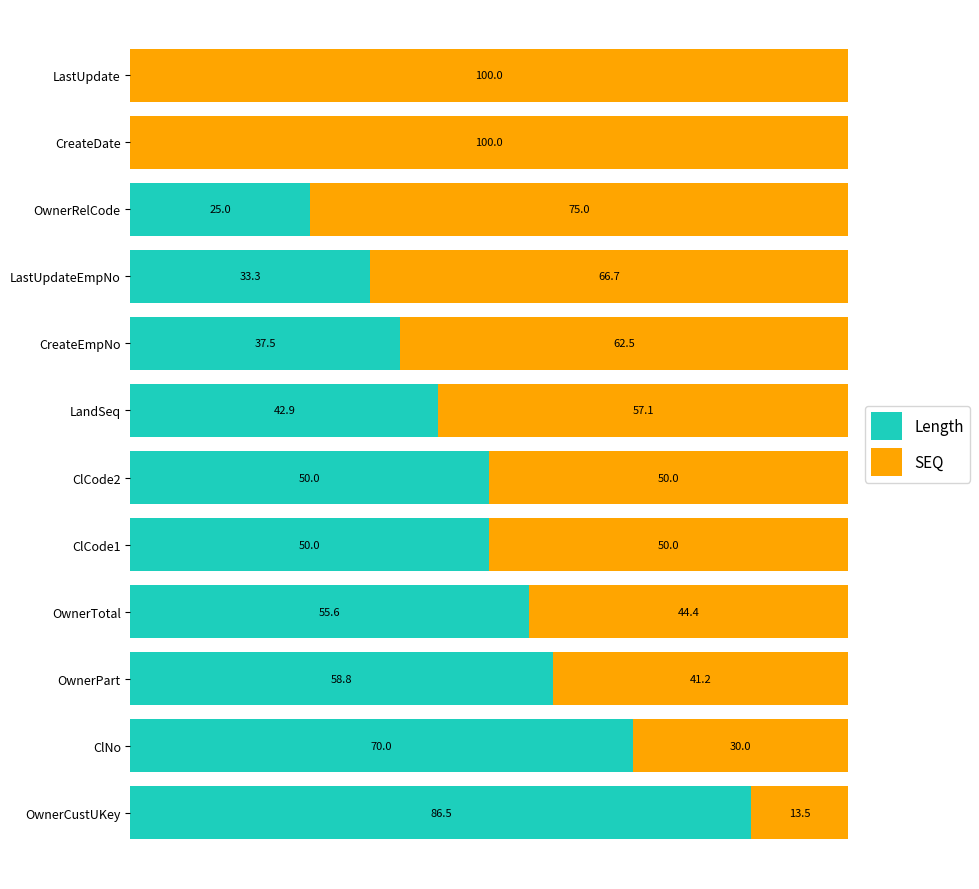

Where is Length nearest to the value 43?

LandSeq